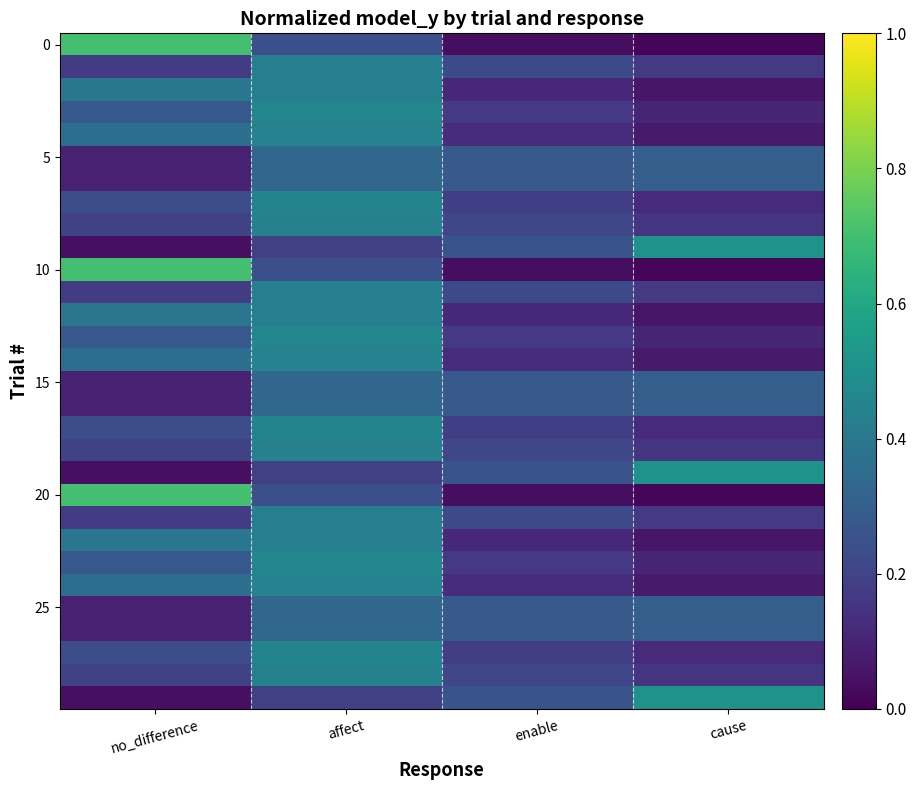

At how many categories does at least one series exceed 0?

4